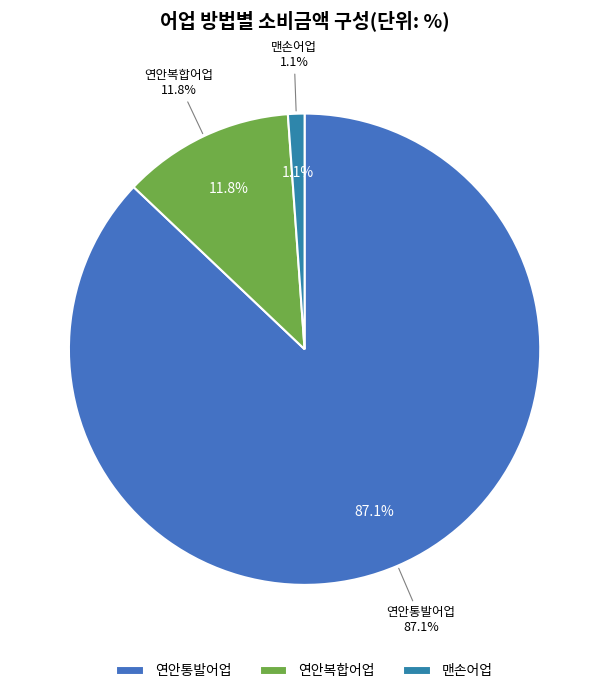

The 37 slice represents 1% of the pie. True or false?

False